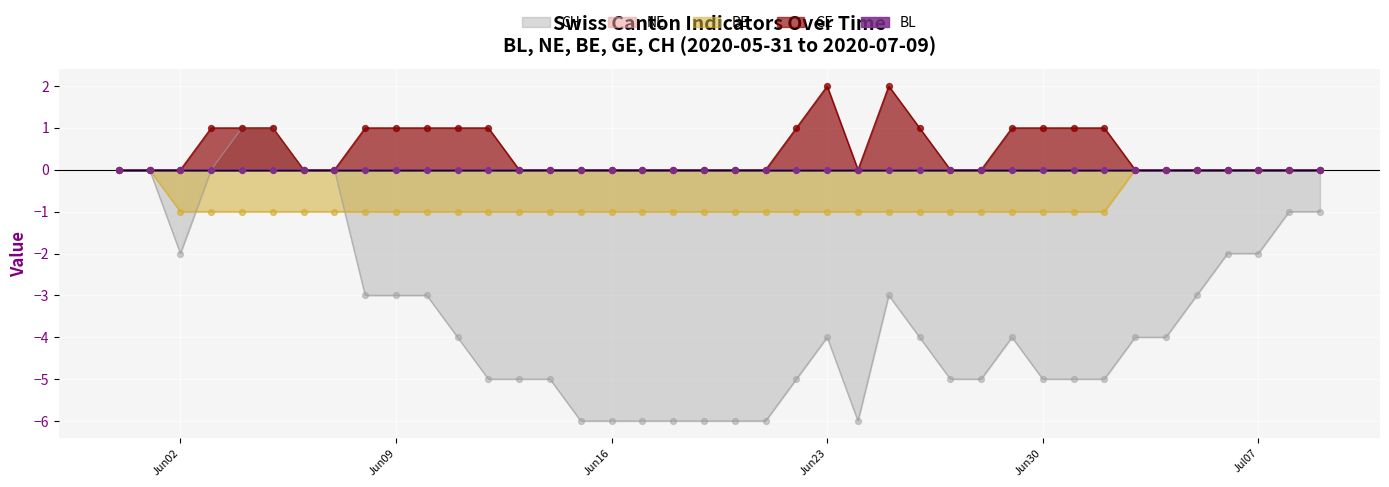

Which series has the largest total across all categories?

GE